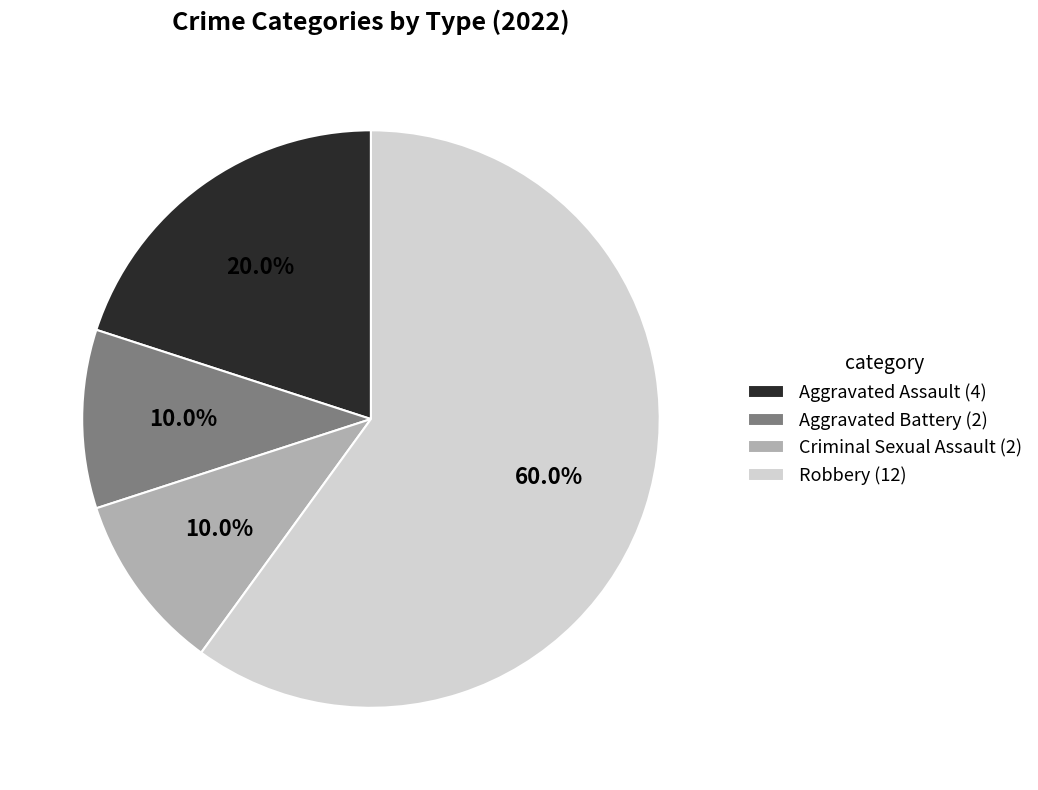

What is the largest slice in the pie chart?

Robbery